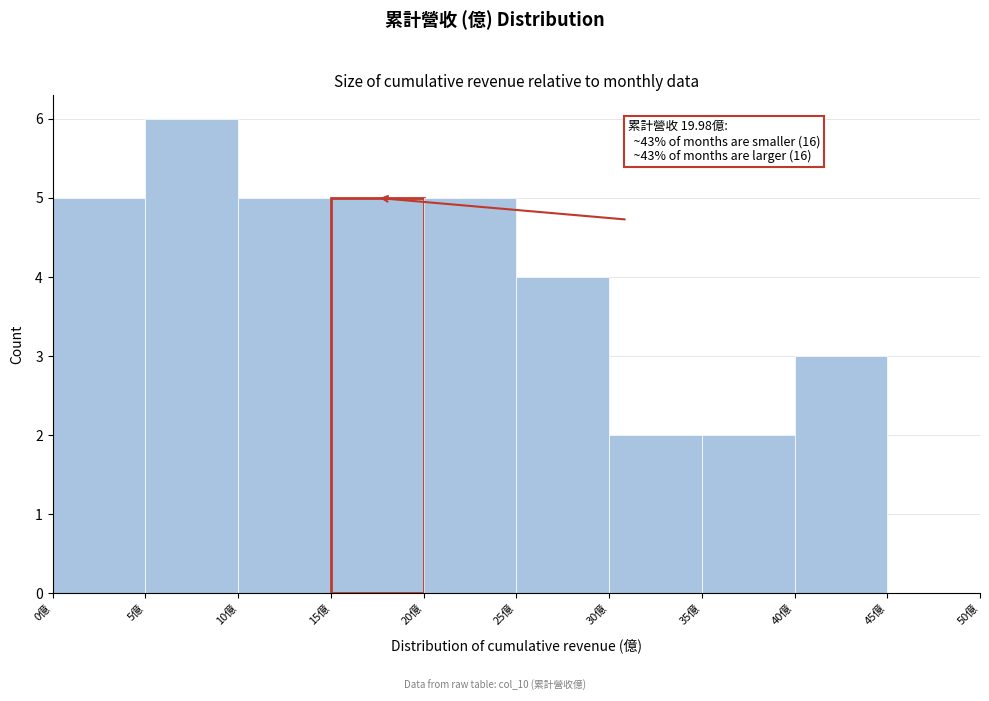

Which range on the x-axis has the tallest bar?

5 to 10